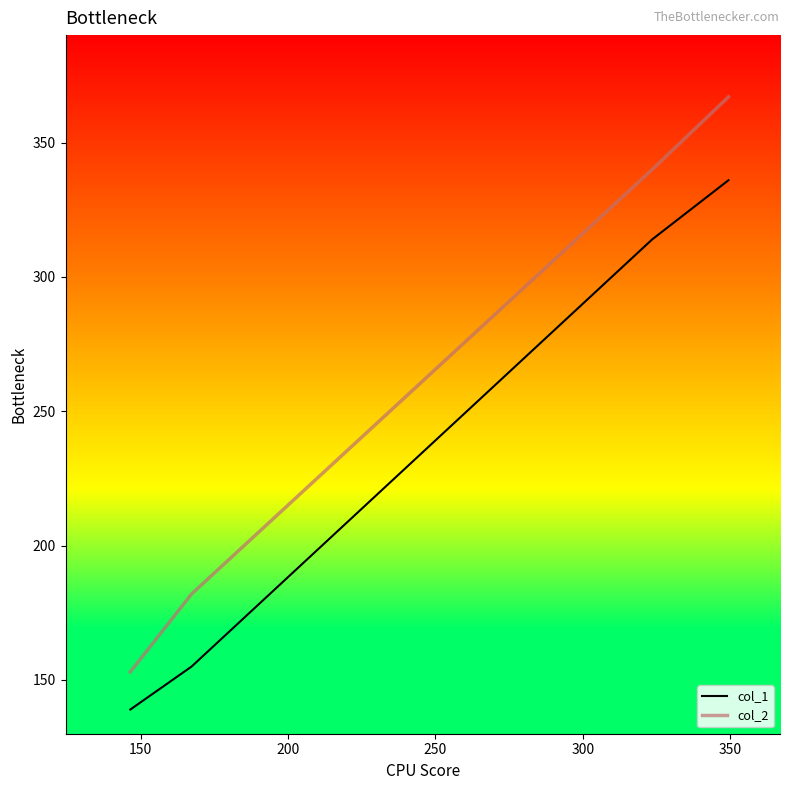

Which series has the largest total across all categories?

col_2